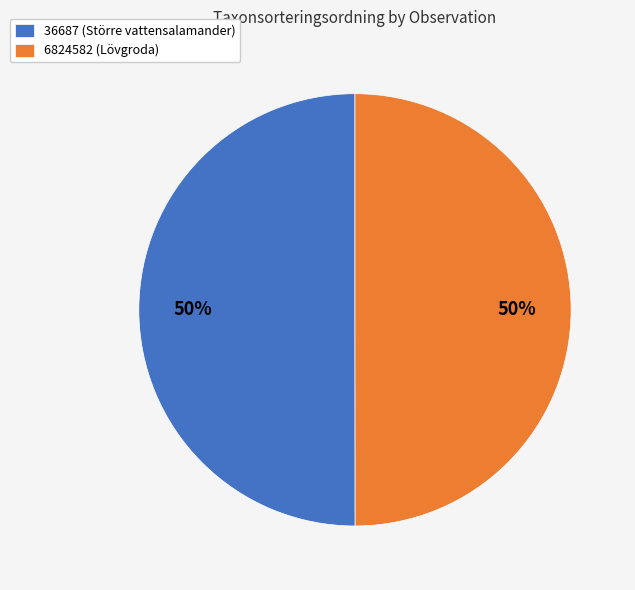

Is it true that 6824582 (Lövgroda) is 36% of the pie?

False